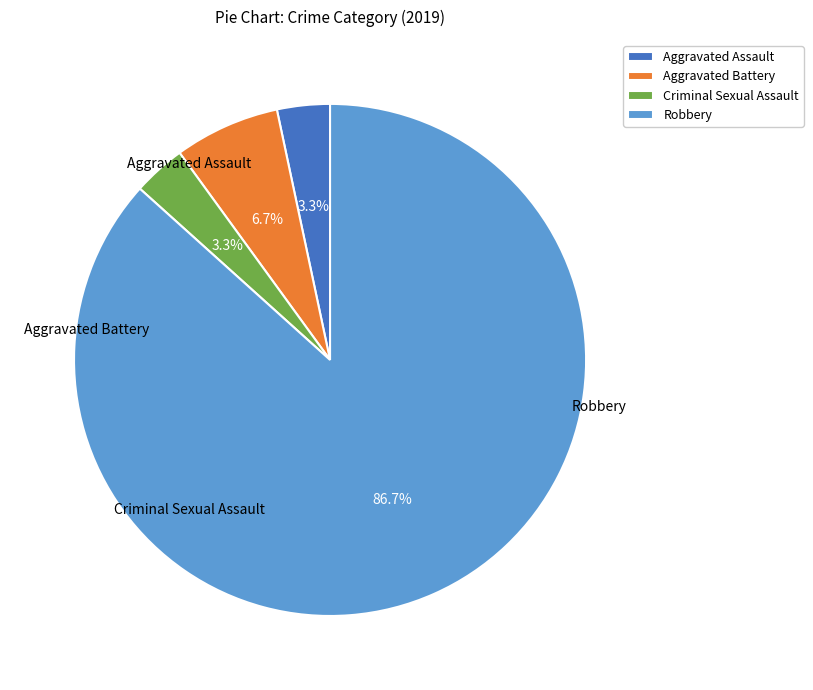

Which category accounts for the majority?

Robbery